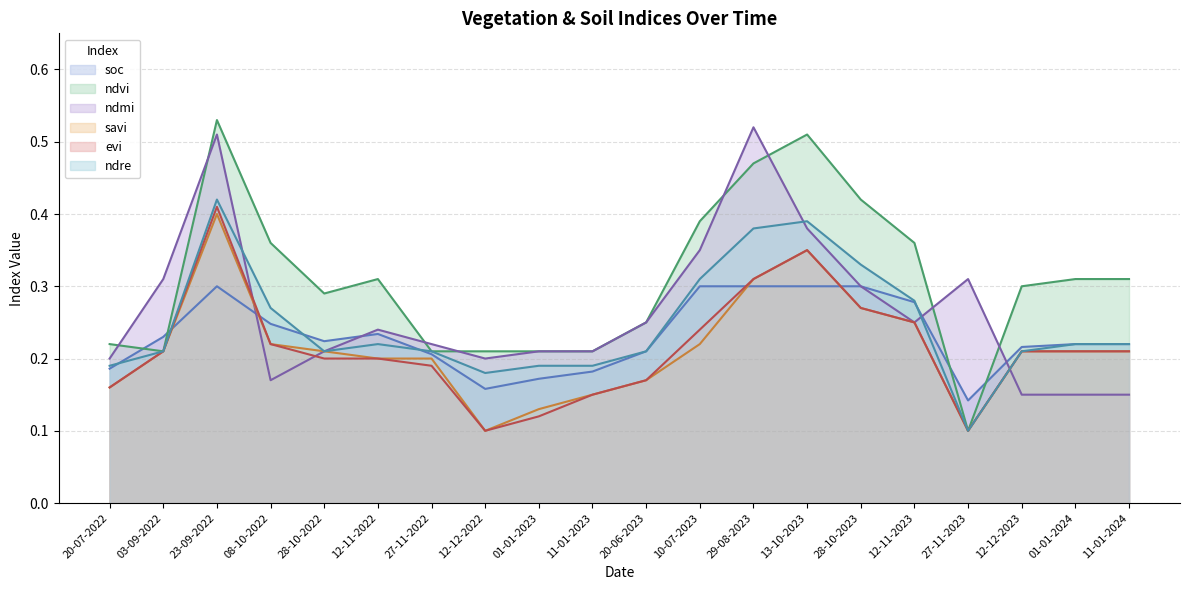

Reading left to right, extract all data points from this chart.

soc: 0.2	0.2	0.3	0.2	0.2	0.2	0.2	0.2	0.2	0.2	0.2	0.3	0.3	0.3	0.3	0.3	0.1	0.2	0.2	0.2
ndvi: 0.2	0.2	0.5	0.4	0.3	0.3	0.2	0.2	0.2	0.2	0.2	0.4	0.5	0.5	0.4	0.4	0.1	0.3	0.3	0.3
ndmi: 0.2	0.3	0.5	0.2	0.2	0.2	0.2	0.2	0.2	0.2	0.2	0.3	0.5	0.4	0.3	0.2	0.3	0.1	0.1	0.1
savi: 0.2	0.2	0.4	0.2	0.2	0.2	0.2	0.1	0.1	0.1	0.2	0.2	0.3	0.3	0.3	0.2	0.1	0.2	0.2	0.2
evi: 0.2	0.2	0.4	0.2	0.2	0.2	0.2	0.1	0.1	0.1	0.2	0.2	0.3	0.3	0.3	0.2	0.1	0.2	0.2	0.2
ndre: 0.2	0.2	0.4	0.3	0.2	0.2	0.2	0.2	0.2	0.2	0.2	0.3	0.4	0.4	0.3	0.3	0.1	0.2	0.2	0.2